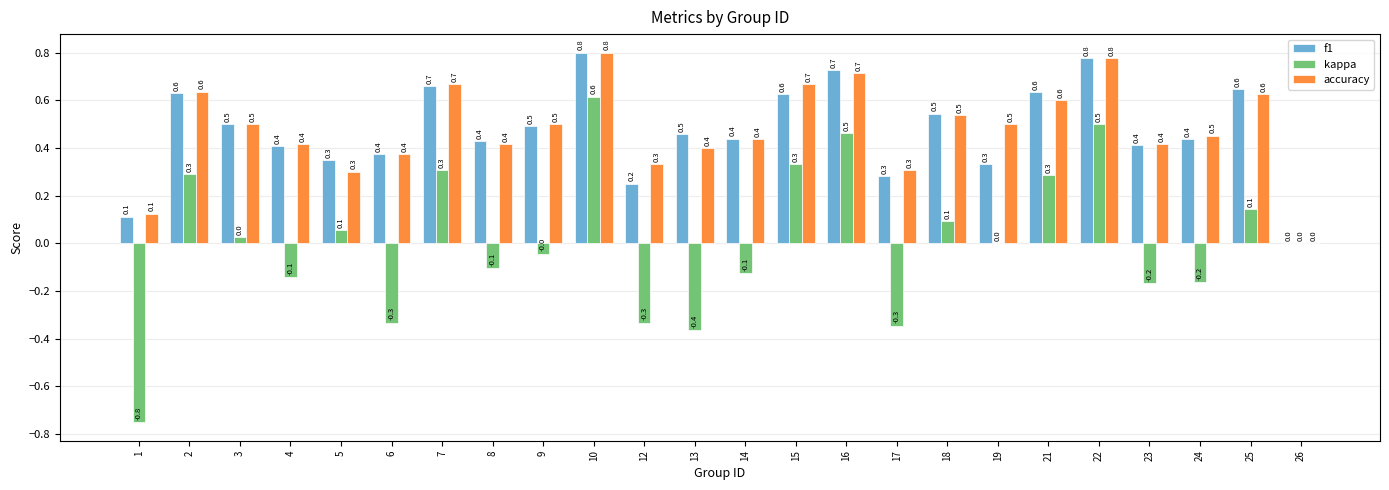

Which series has the widest spread of values?

kappa